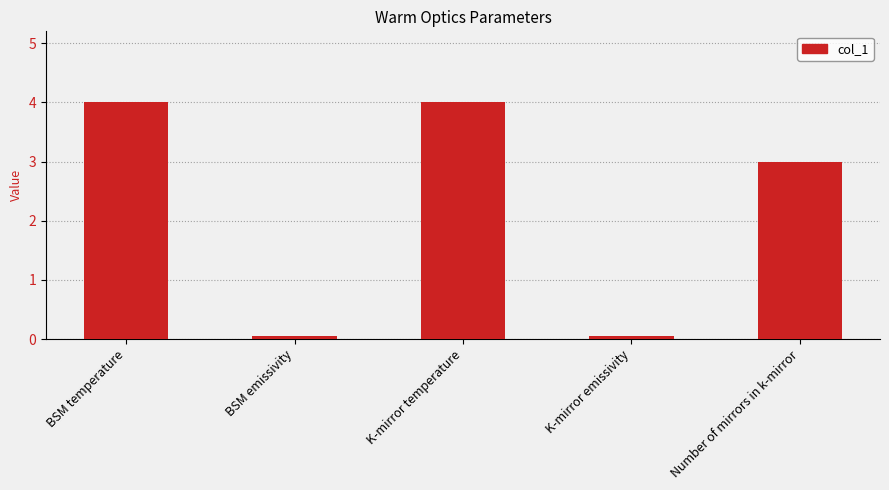

Are the bars horizontal?

No